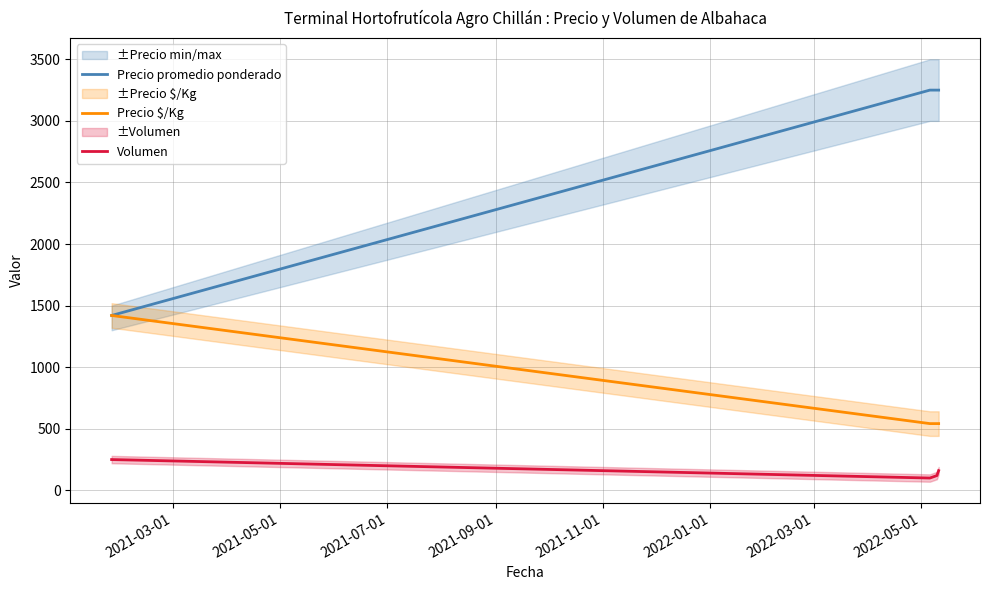

What is the highest value of the Precio $/Kg series?

1420